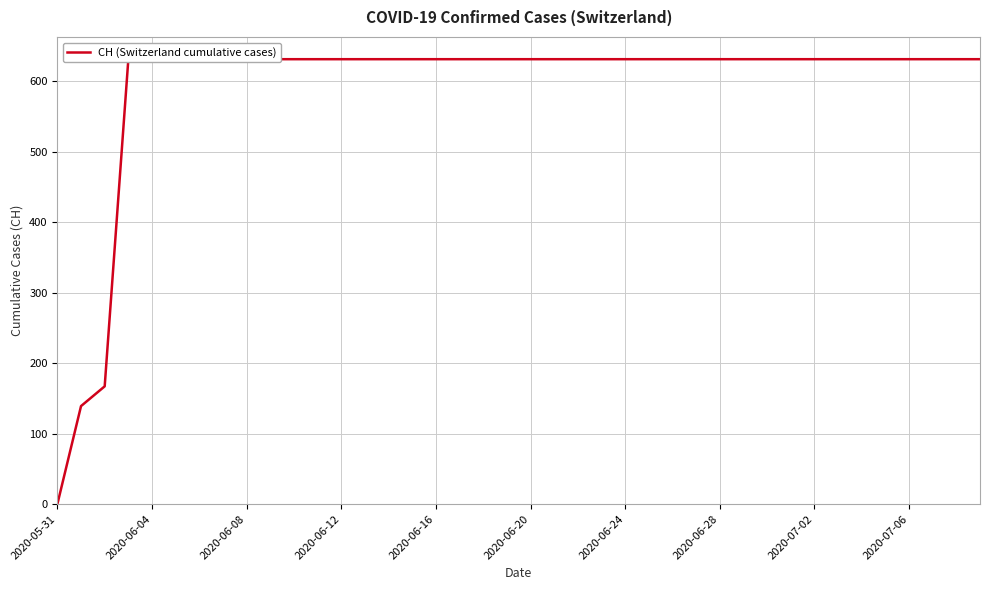

The chart shows a value of 881 at 14. True or false?

False